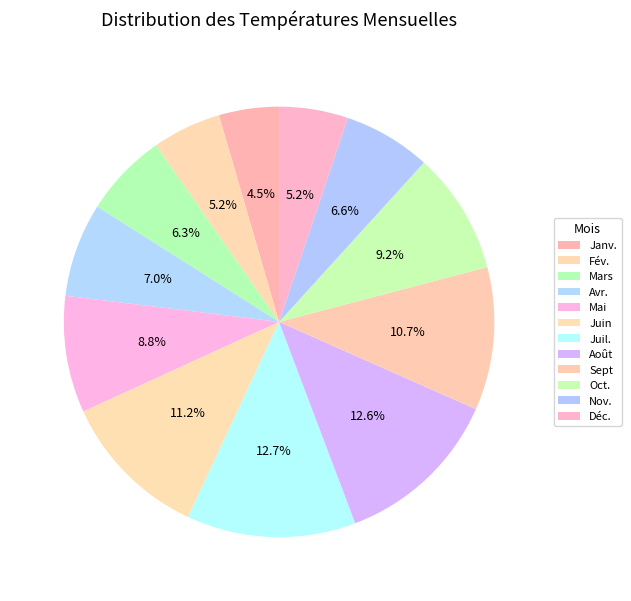

What is the ratio of the value at Mai to the value at Janv.?

1.9